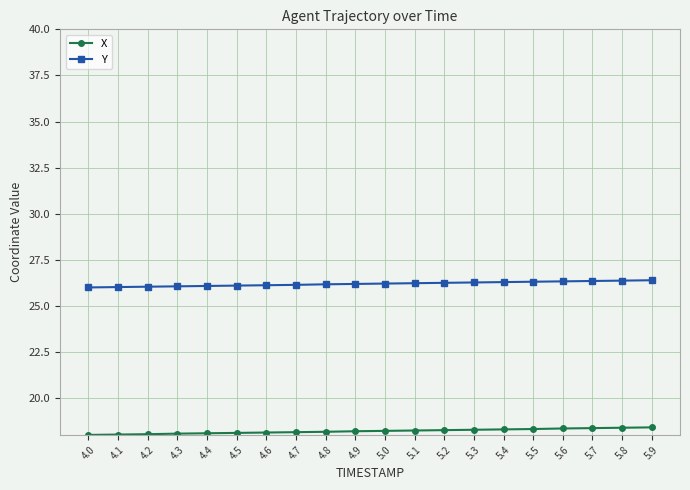

Is it true that Y equals 45.7 at 5.6?

False